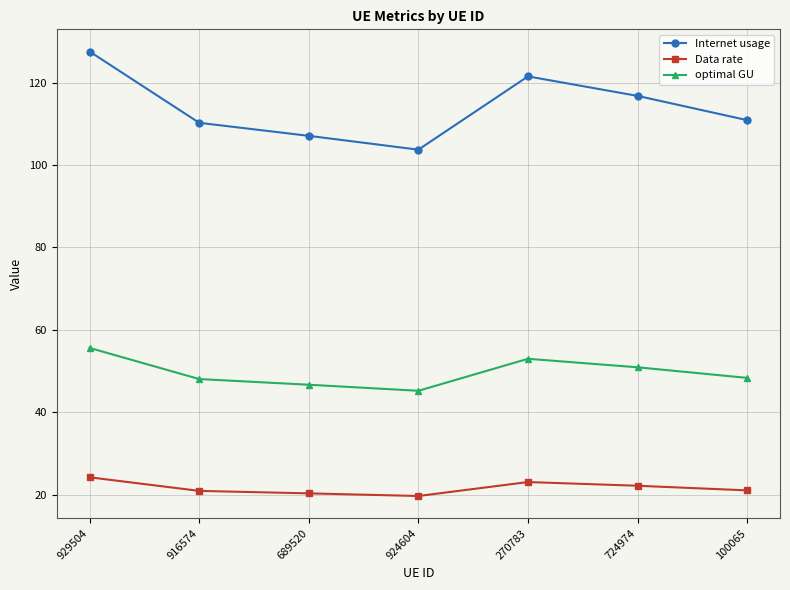

Count the number of categories in the chart.

7